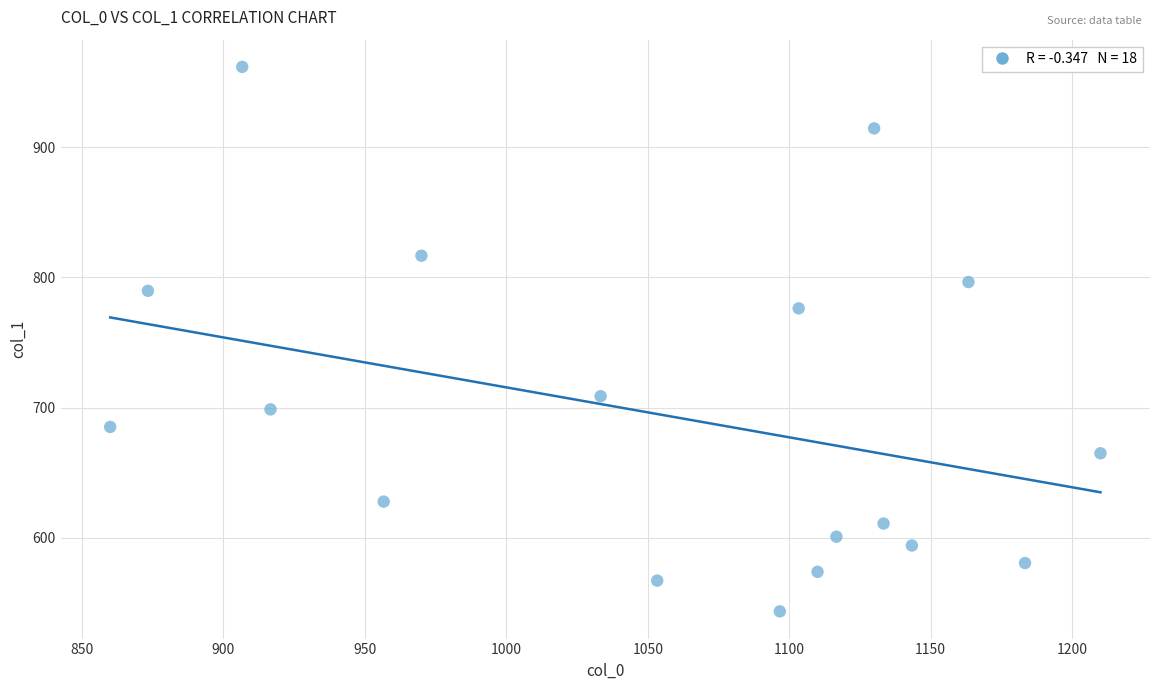

What is the range of Y values (max minus min)?

418.5